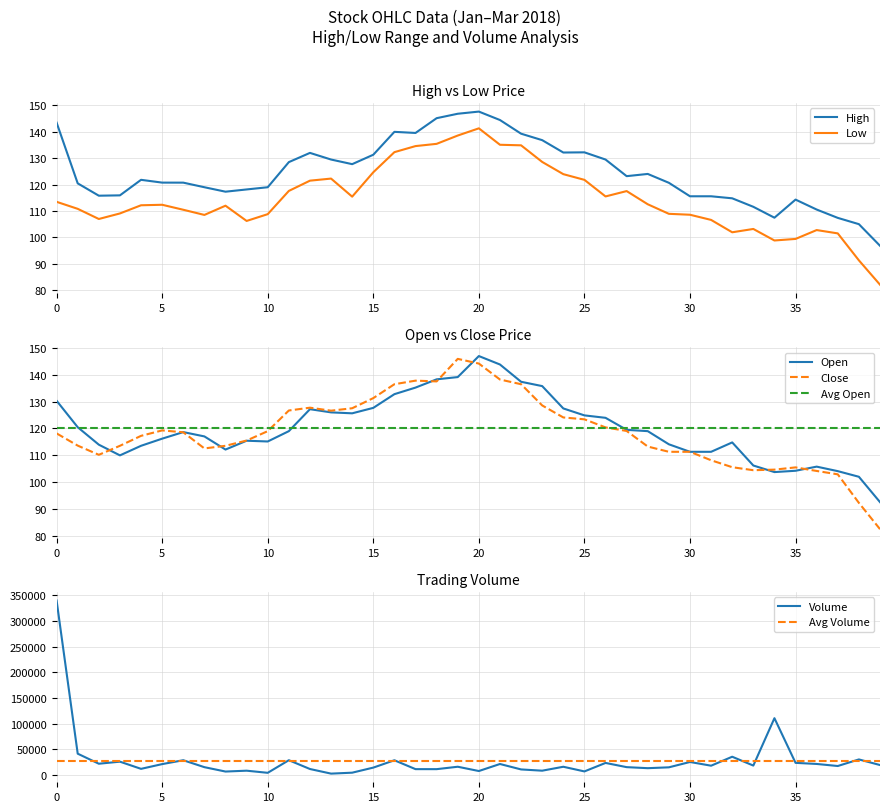

What is the approximate value of Close at 2018-02-28?

136.5